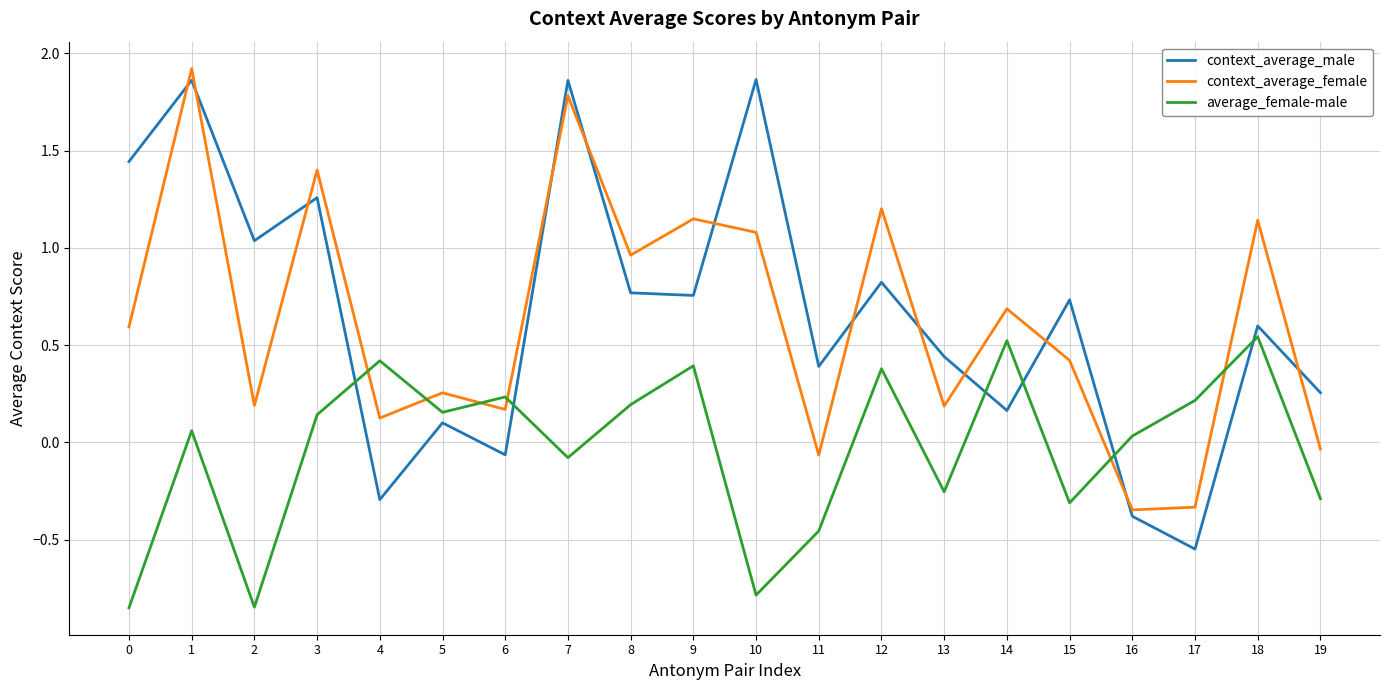

True or false: average_female-male has more than 0 interior local peaks.

True